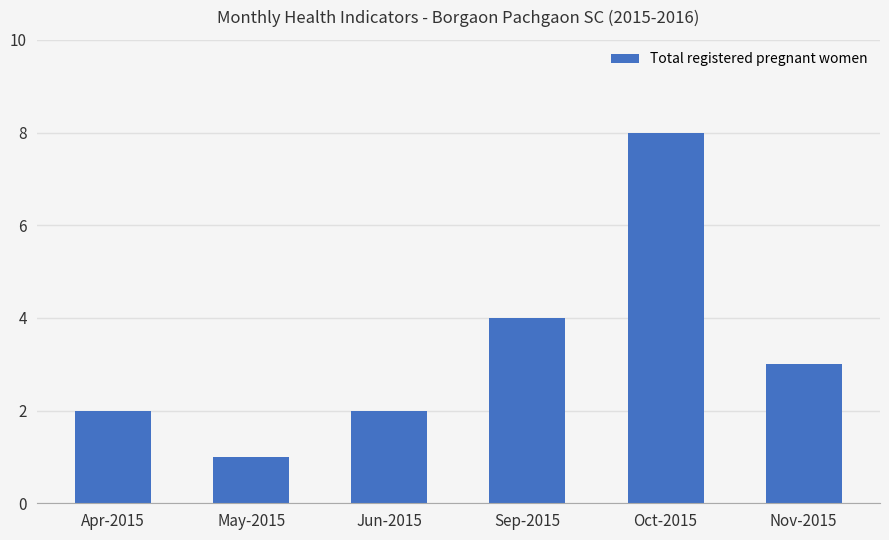

Between Sep-2015 and Nov-2015, which is larger?

Sep-2015